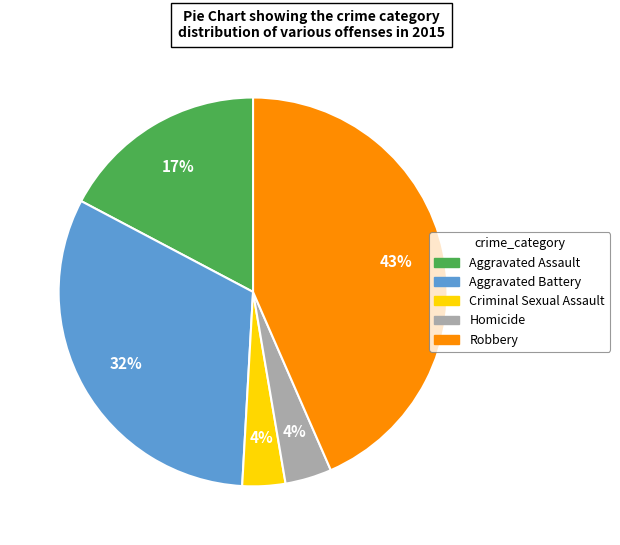

To the nearest percent, what portion does Aggravated Battery represent?

32%